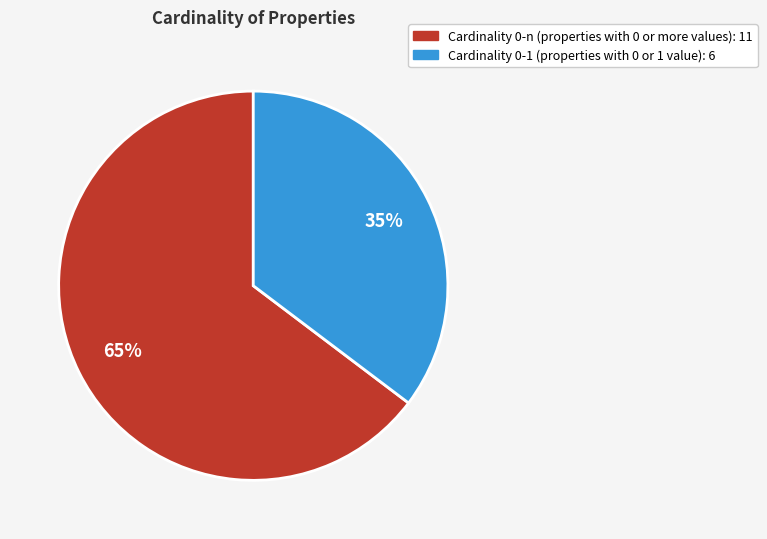

To the nearest percent, what is the average slice percentage?

50%